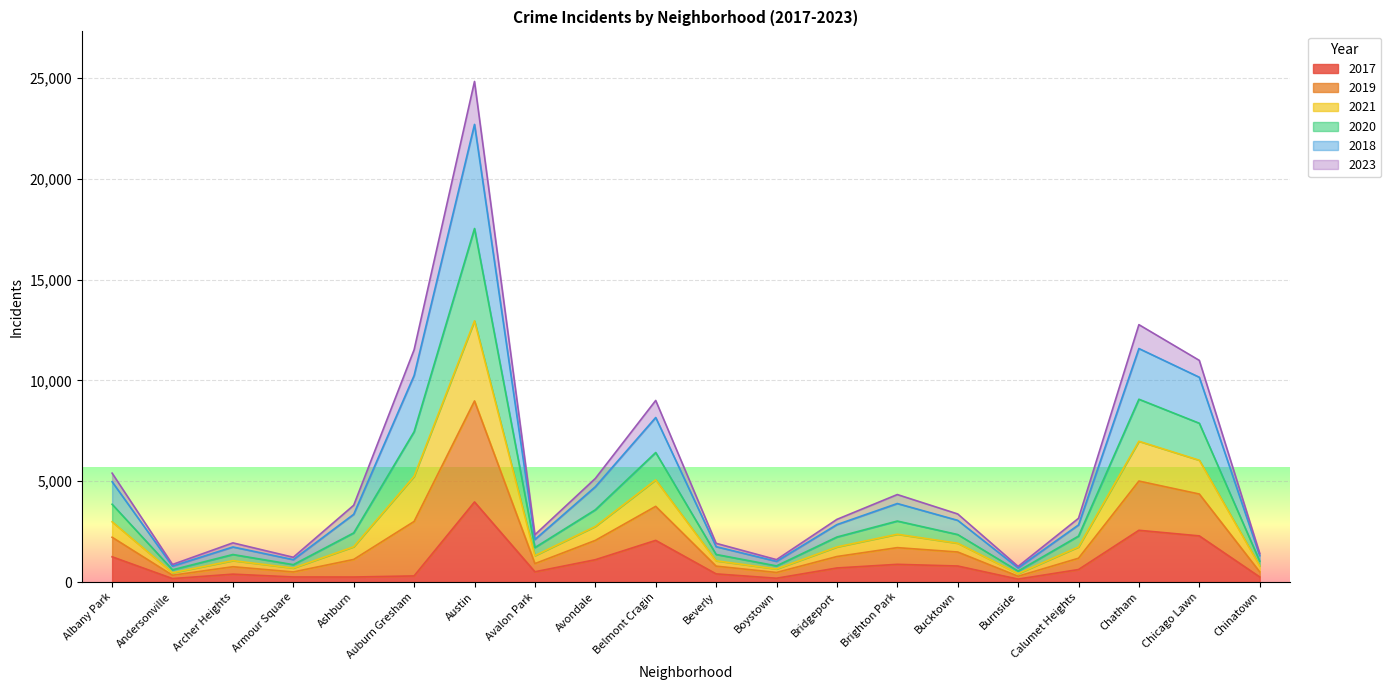

At which label does 2017 reach its peak?

Austin